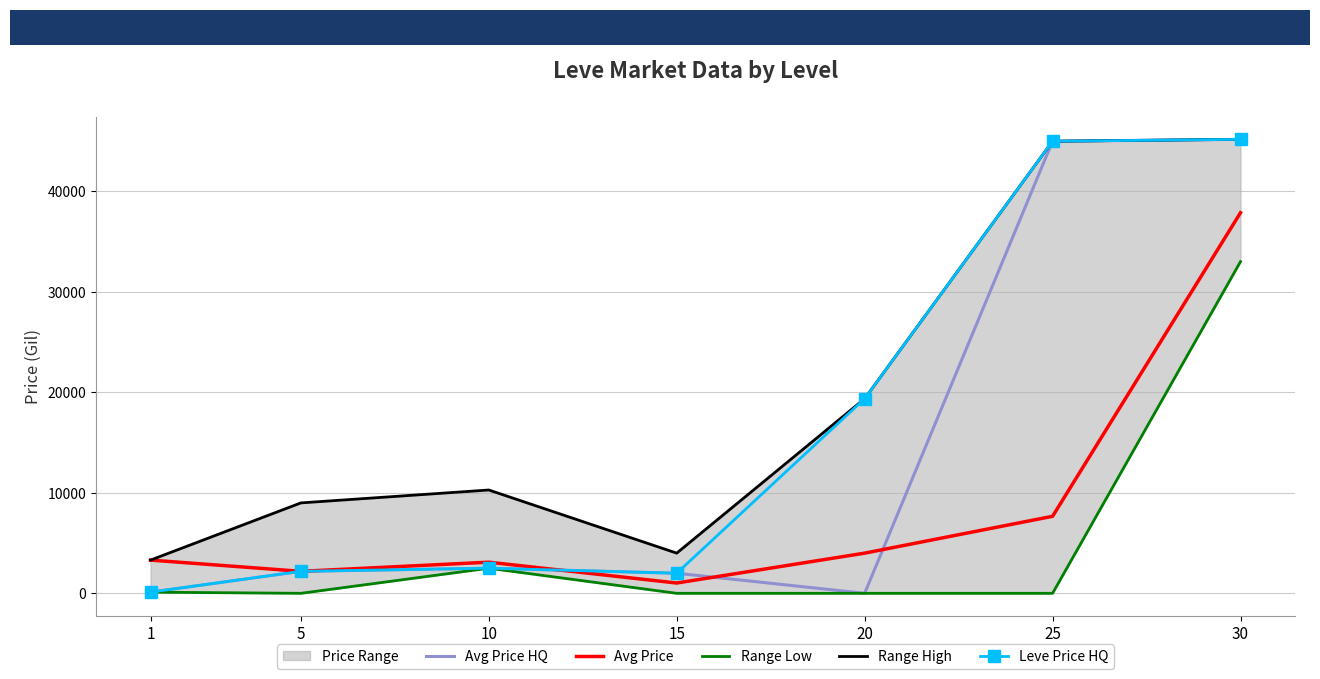

What is the sum of the Leve Price HQ values at 1 and 5?

2304.8